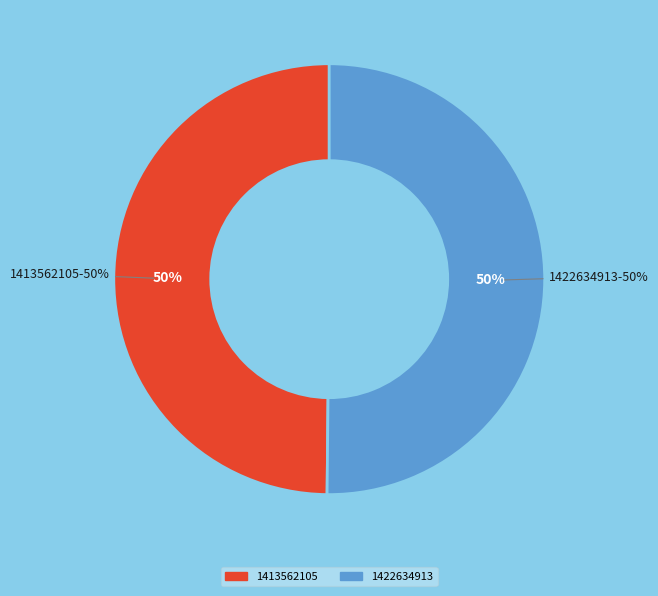

How many slices are in this pie chart?

2